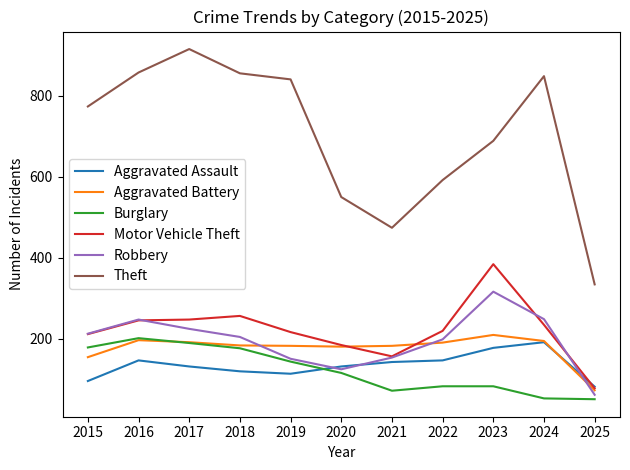

How many values in the Motor Vehicle Theft series are below 219?

5